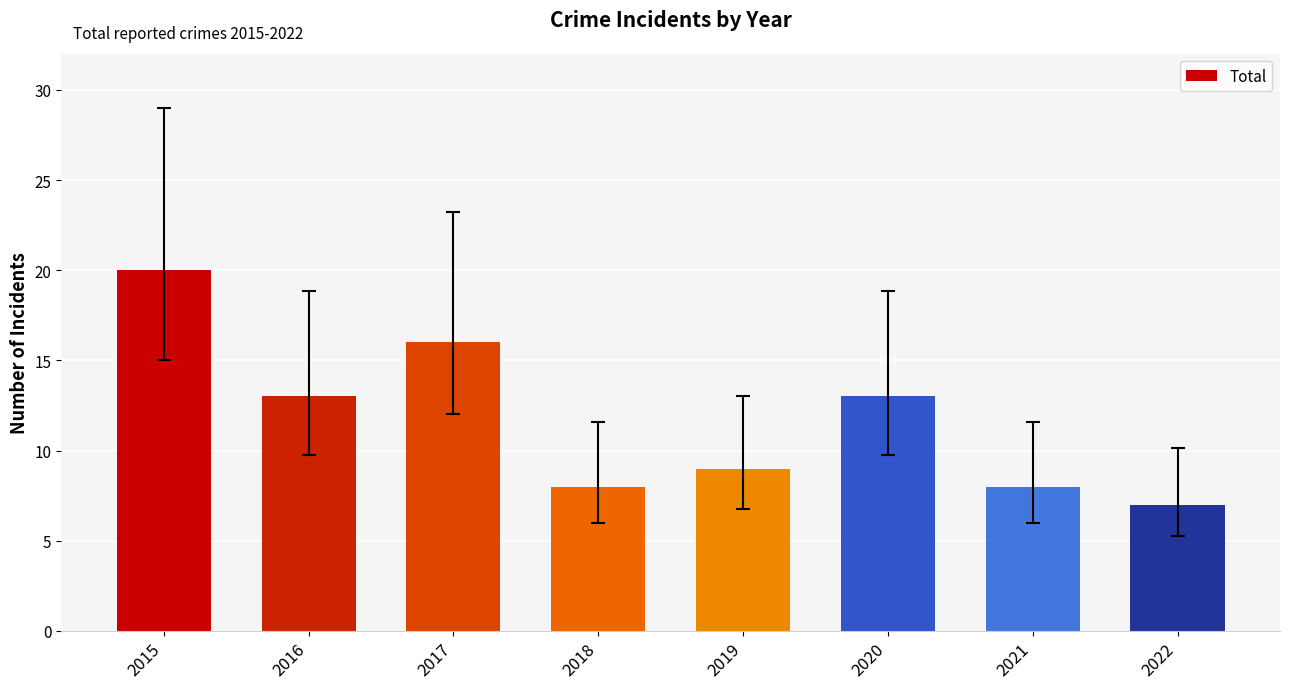

Is it true that the value at 2021 is 8?

True